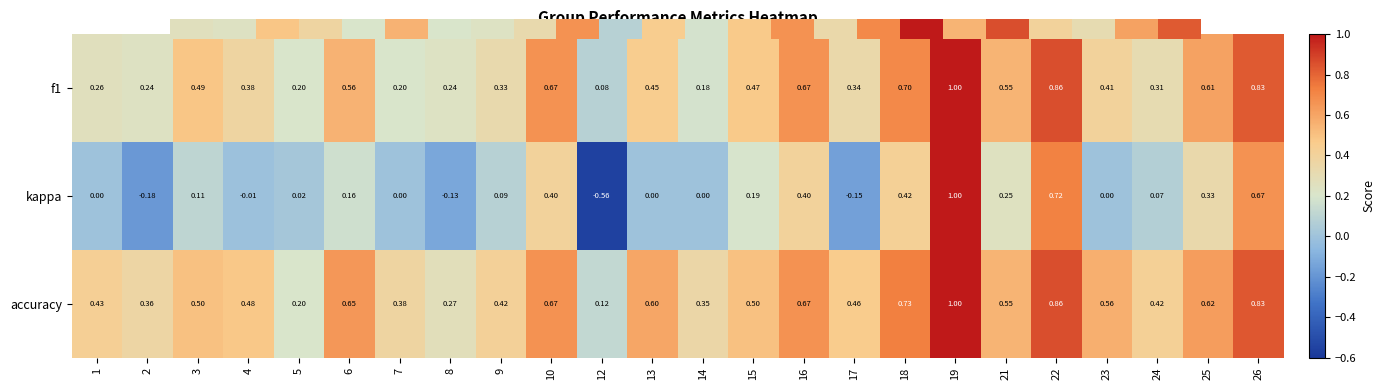

Which series has the widest spread of values?

kappa